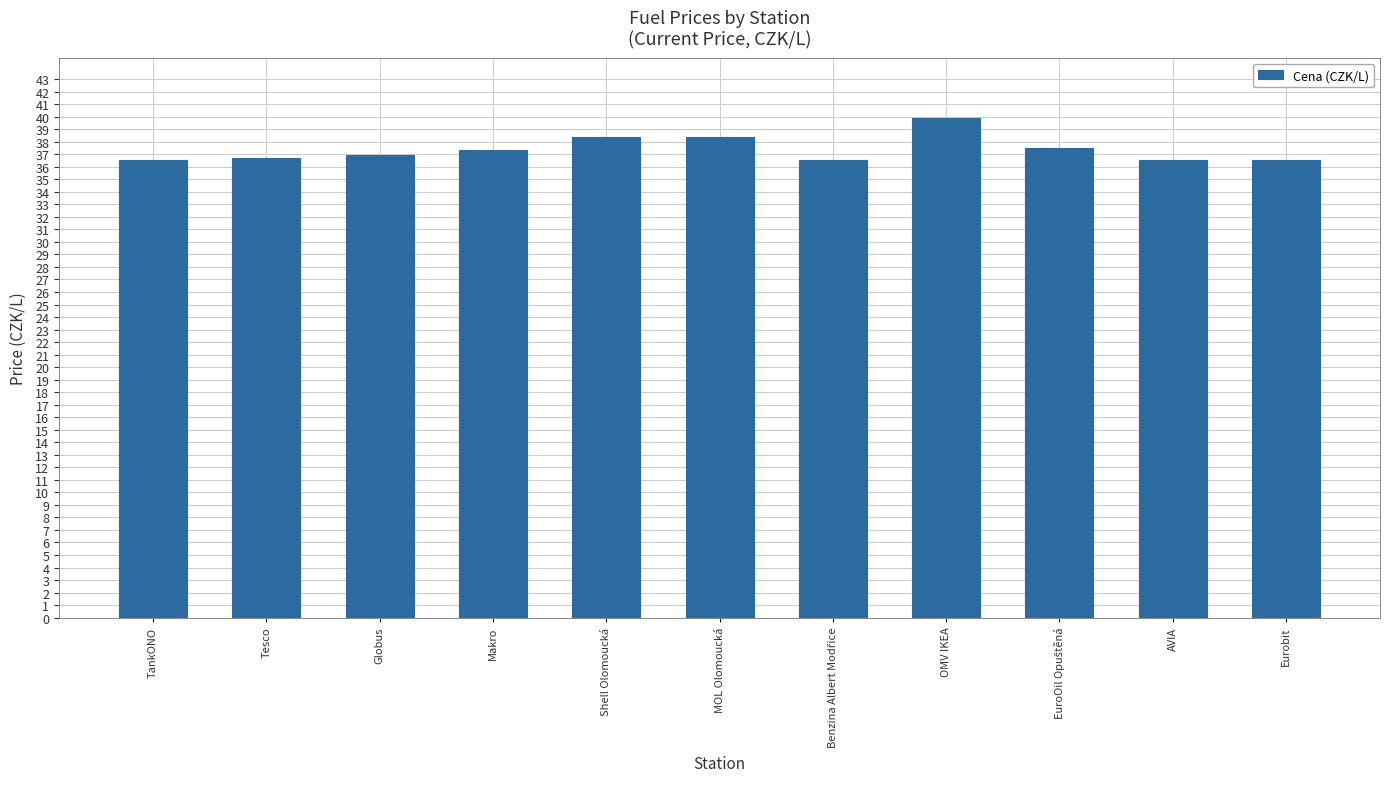

What is the ratio of the value at Shell Olomoucká to the value at OMV IKEA?

1.0